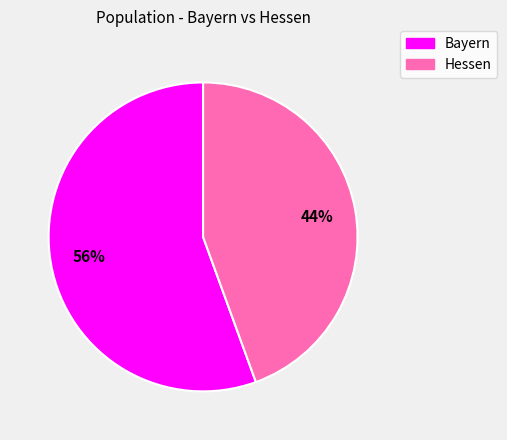

Is it true that Bayern is 56% of the pie?

True